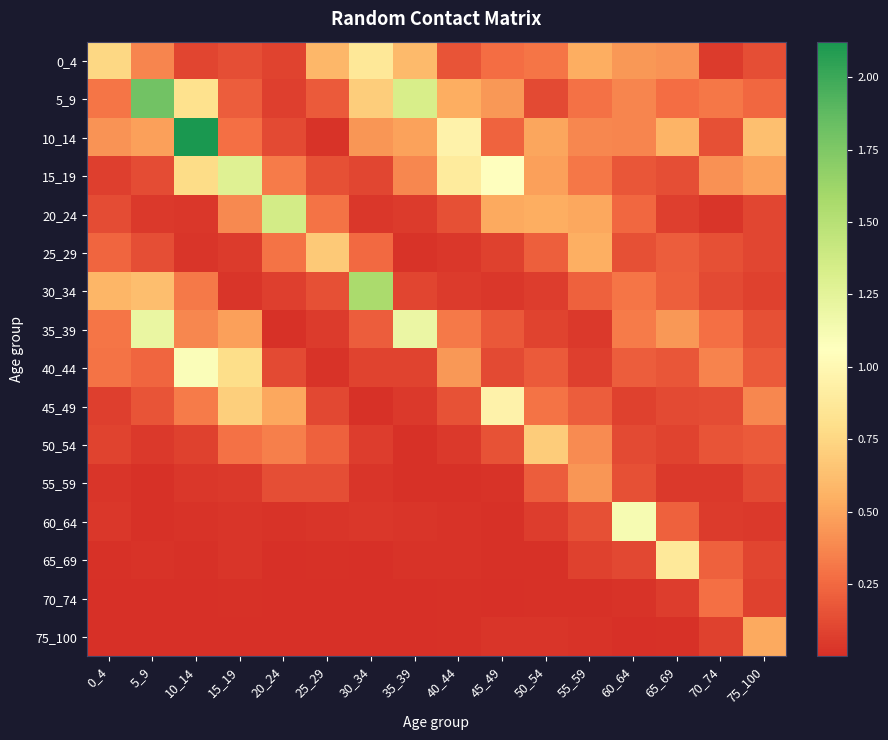

Rank the series by their maximum value, from lowest to highest.

70_74, 55_59, 75_100, 25_29, 50_54, 0_4, 65_69, 45_49, 40_44, 60_64, 35_39, 15_19, 20_24, 30_34, 5_9, 10_14